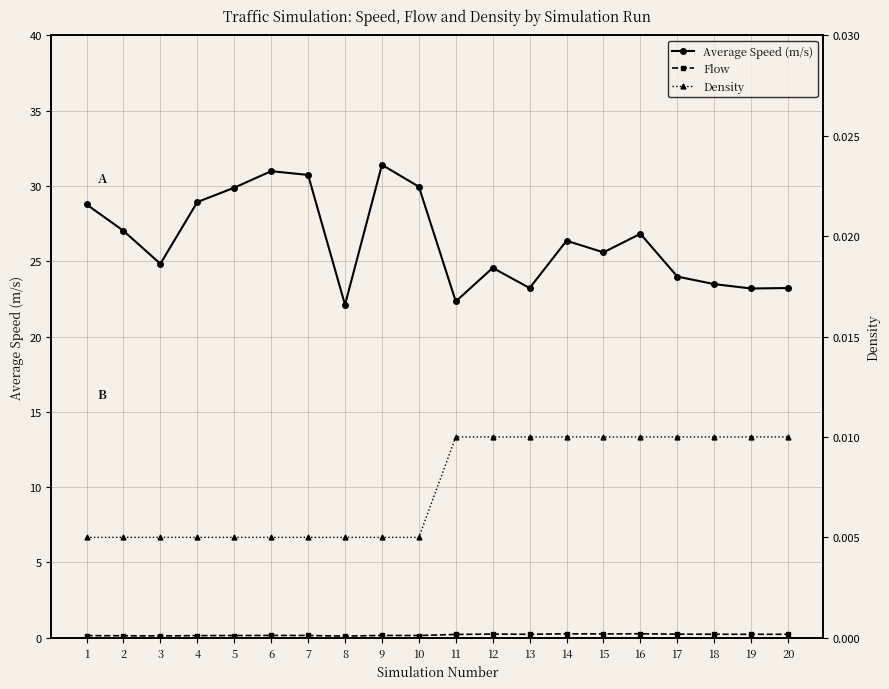

Count the number of categories in the chart.

20